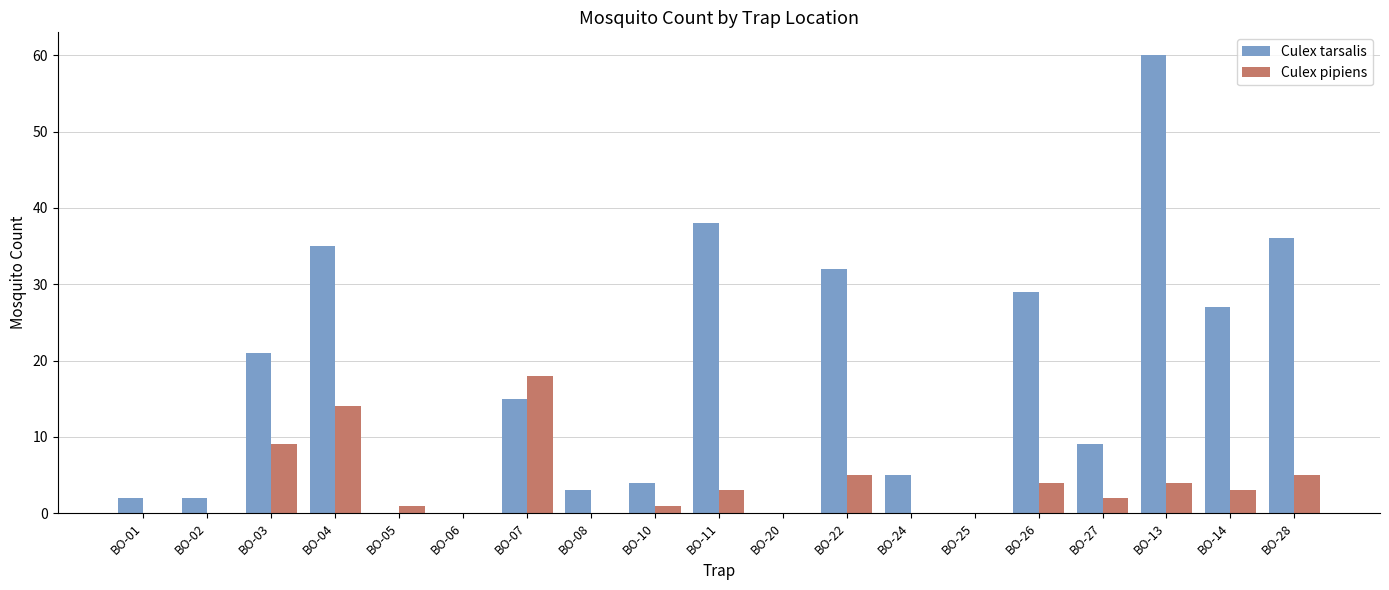

At which label does Culex pipiens reach its peak?

BO-07